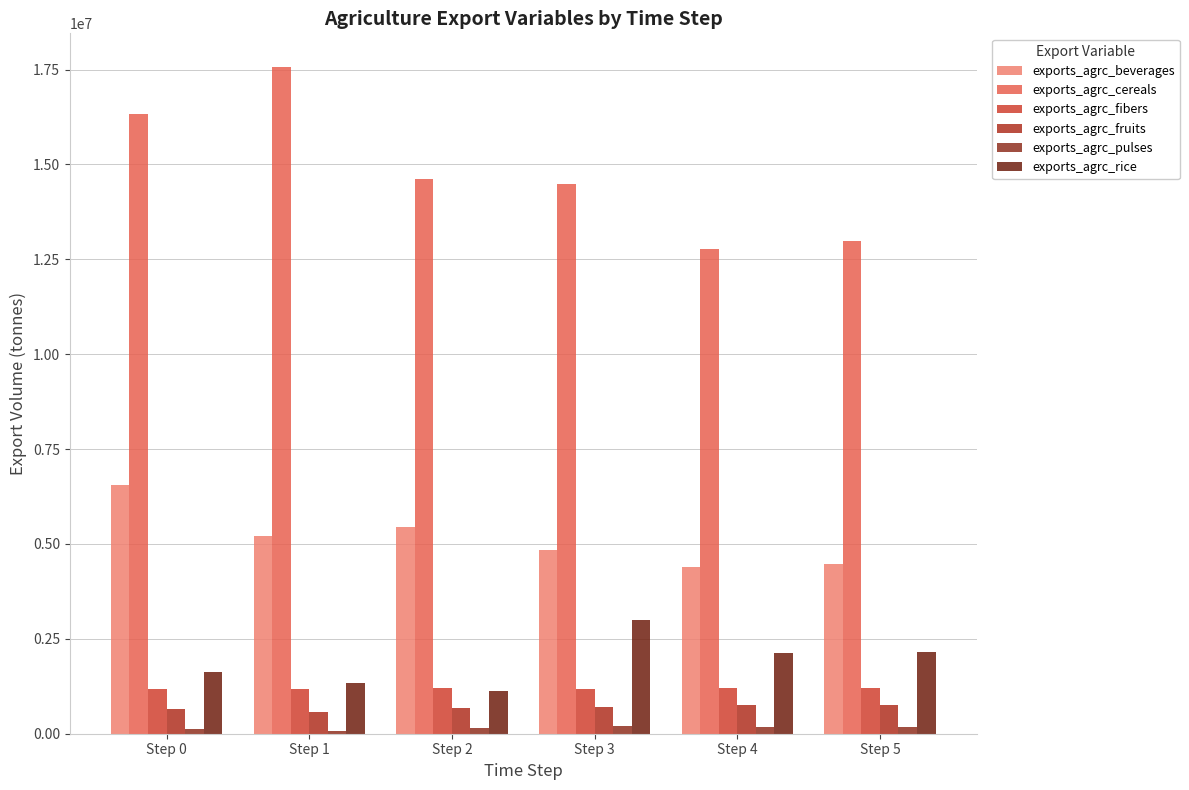

Between Step 4 and Step 5, which is larger?

Step 5